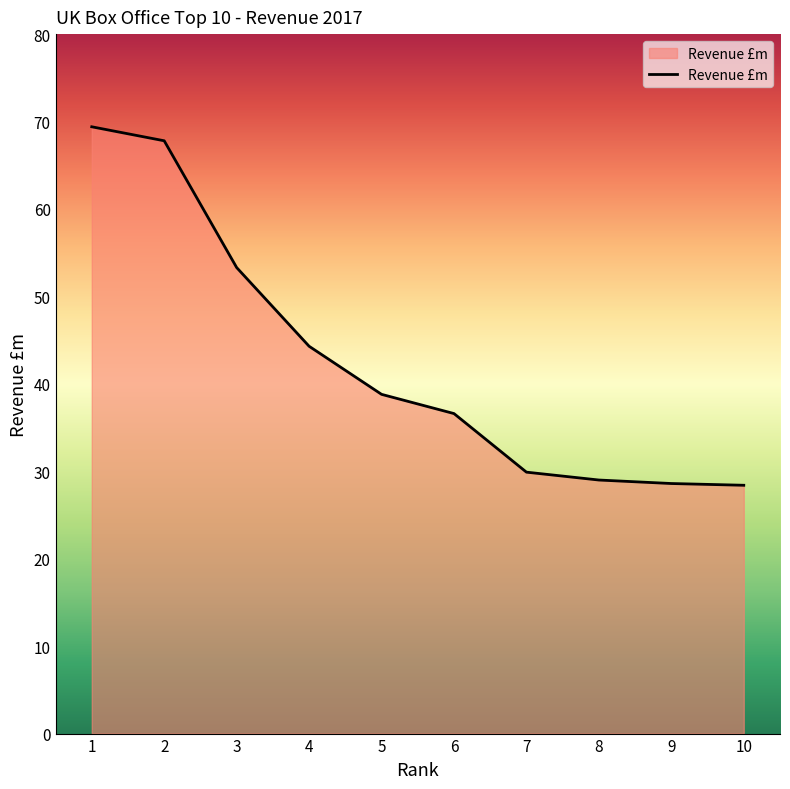

Between 9 and 1, which is larger?

1